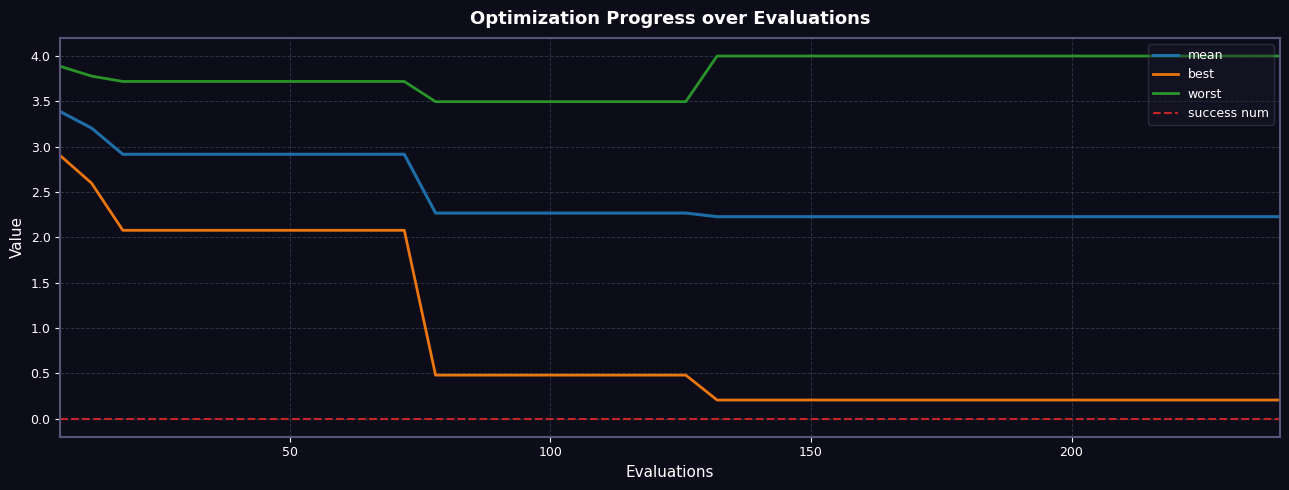

List the series in order of their peak value, lowest first.

success num, best, mean, worst